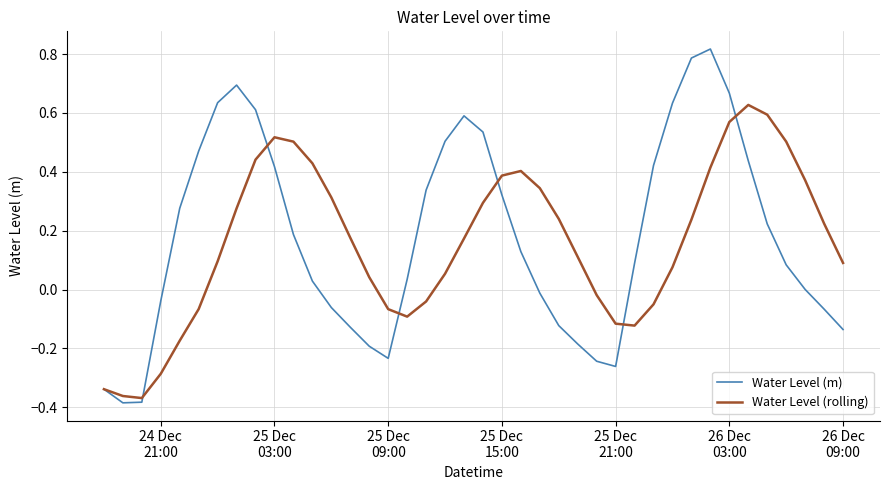

Which series has the largest range (max minus min)?

Water Level (m)